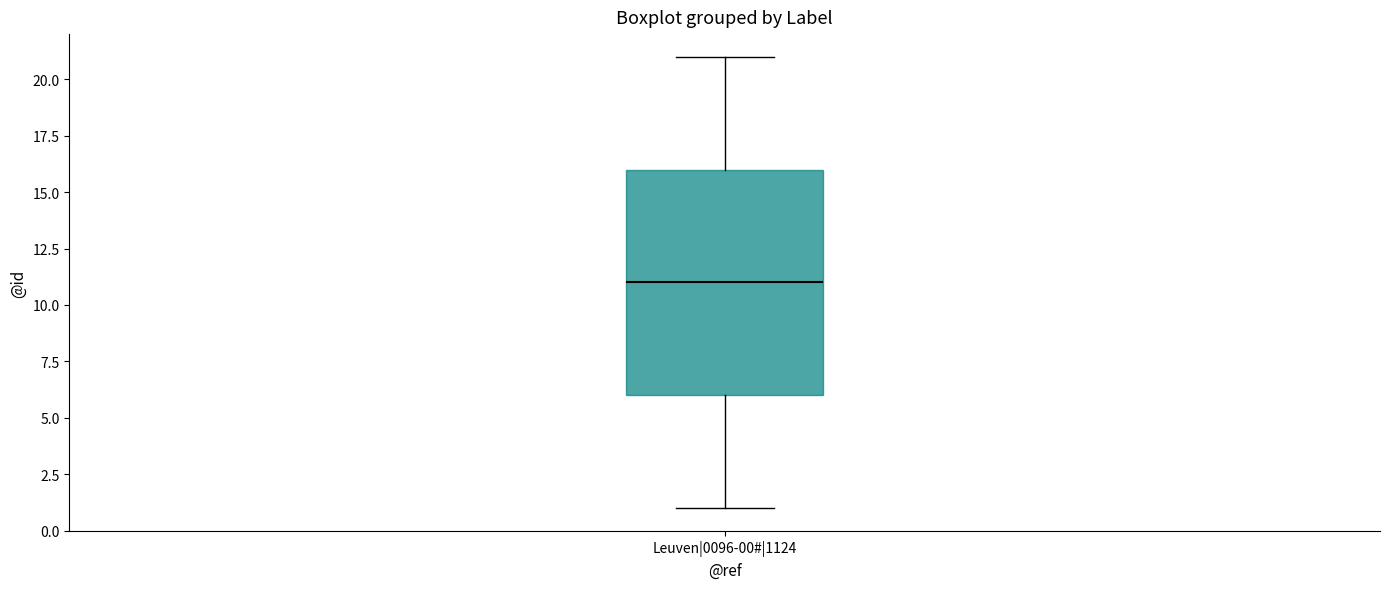

Read this box plot against the y-axis: the position of the median line, the range covered by the box, and the ends of both whiskers. The values are not printed on the chart, so give them approximately, as read against the axis.

median 11, box 6 to 16, whiskers 1 to 21